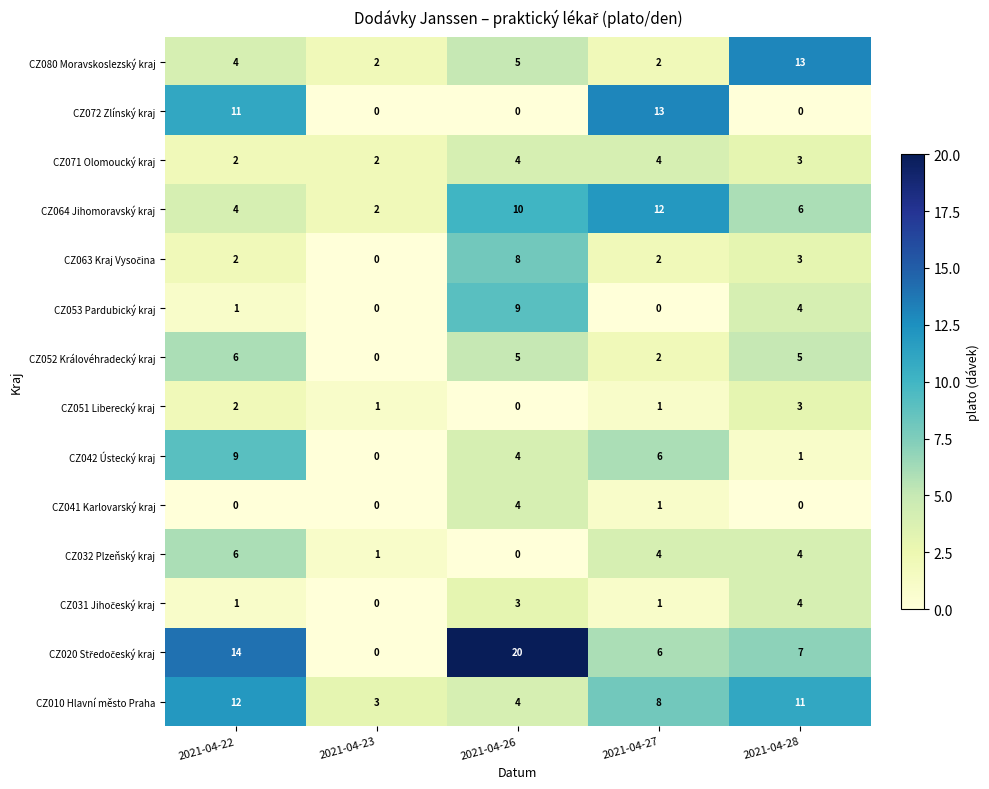

What is the difference between the CZ072 Zlínský kraj values at 2021-04-27 and 2021-04-28?

13